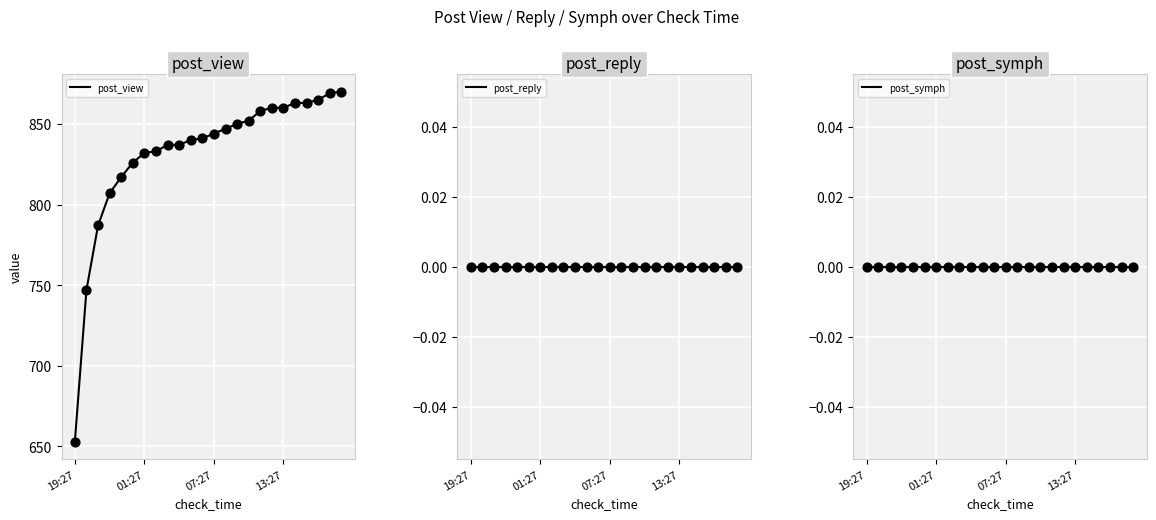

Which series contains the highest Y value?

post_view